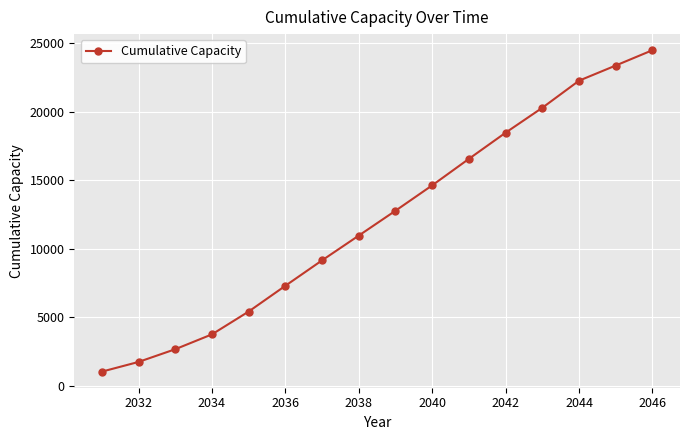

What is the difference between the maximum and minimum values?

23481.6